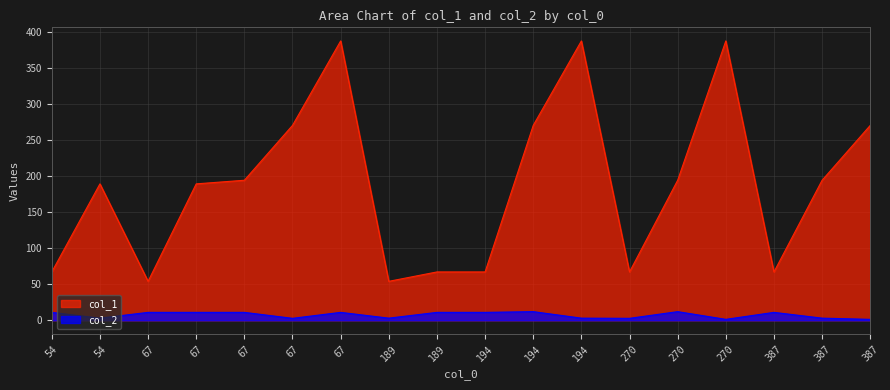

What is the difference between the maximum and minimum values in the col_1 series?

333.0